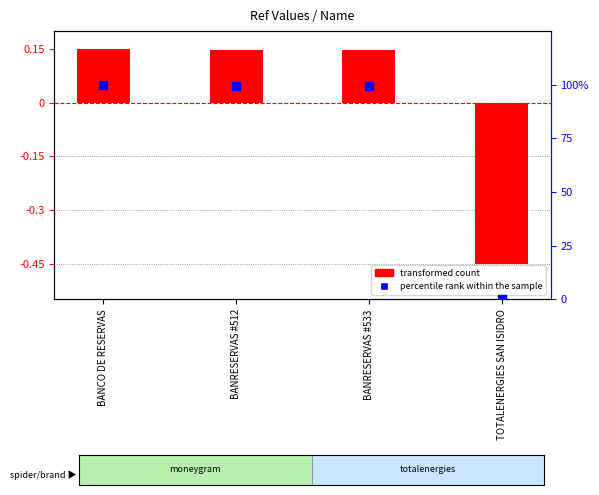

Which series has the largest Y range (max minus min)?

percentile rank within the sample